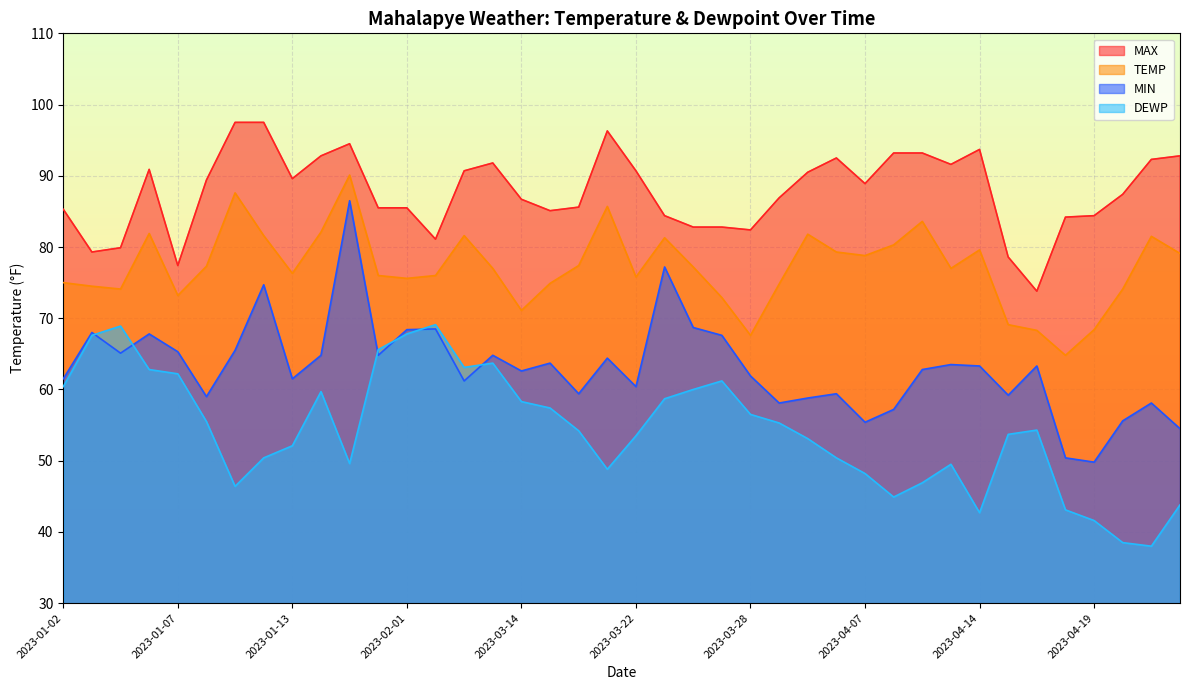

How many lines are shown in the chart?

4